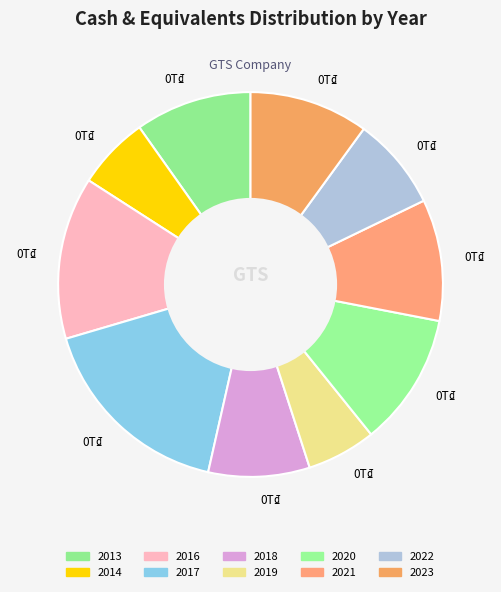

Is there a majority slice in this chart?

No